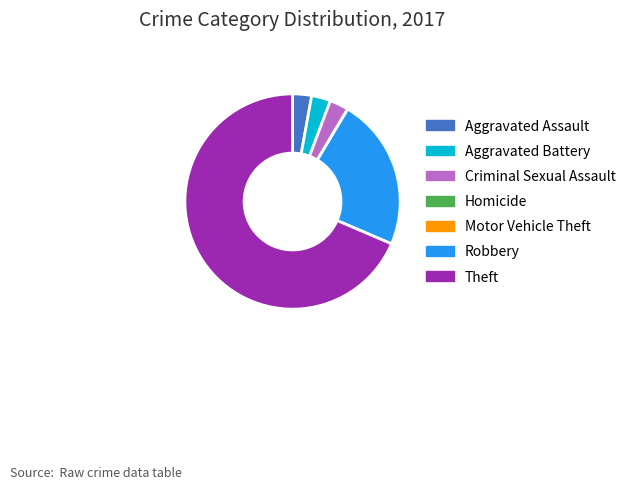

Which slice is the largest?

Theft